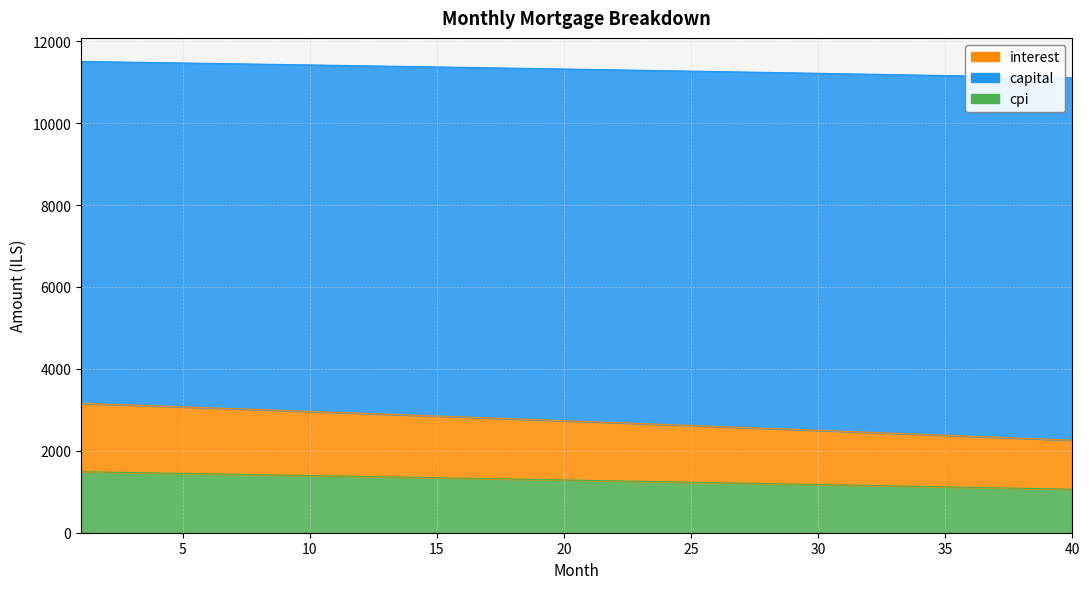

Between 22 and 6, which is larger?

6